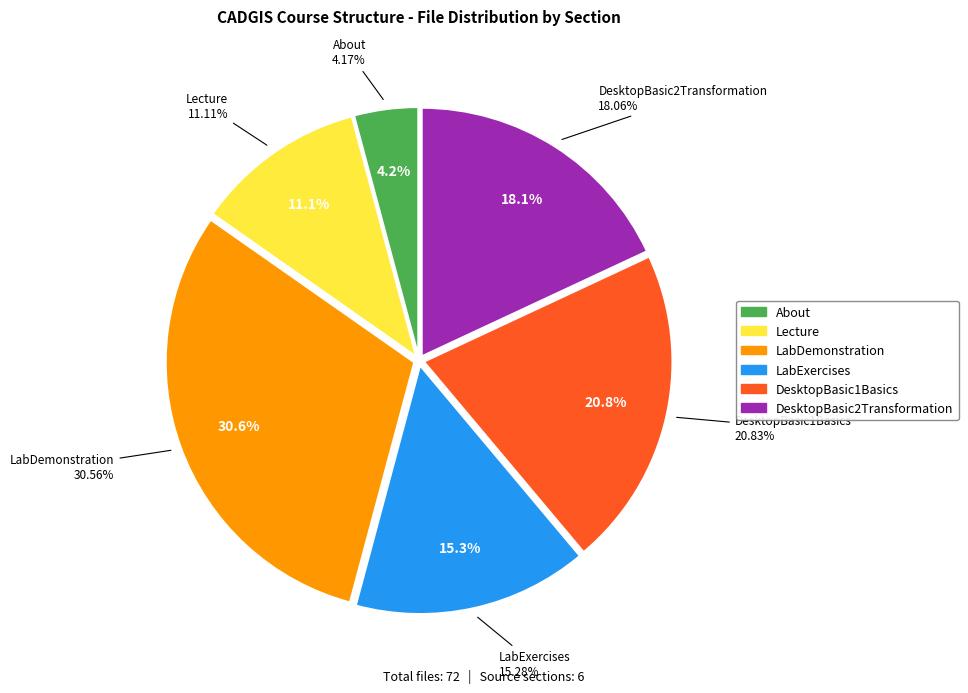

Is the sum of LabDemonstration and About greater than half?

No